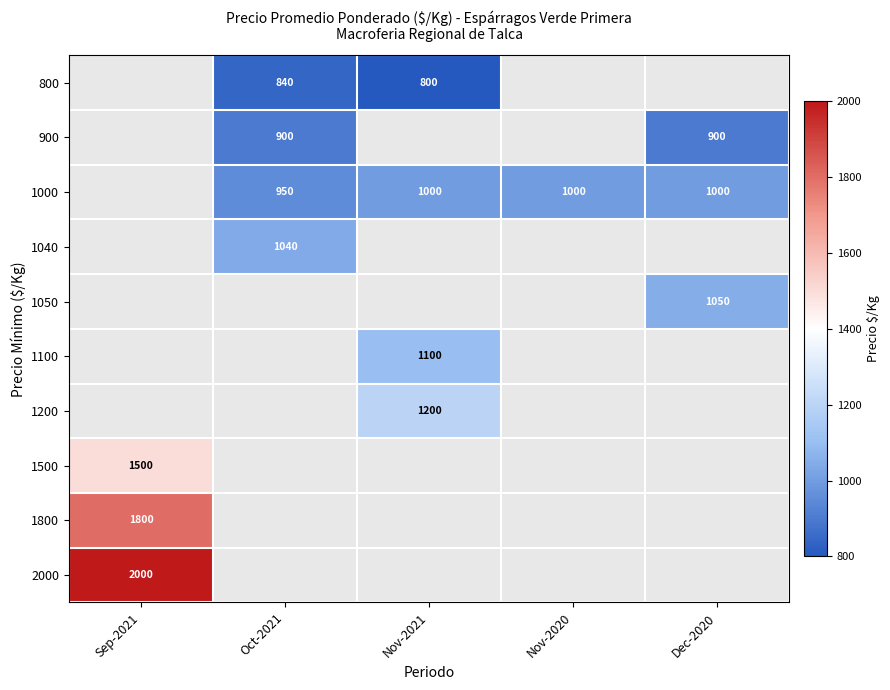

Between Oct-2021 and Dec-2020, which is larger?

Dec-2020